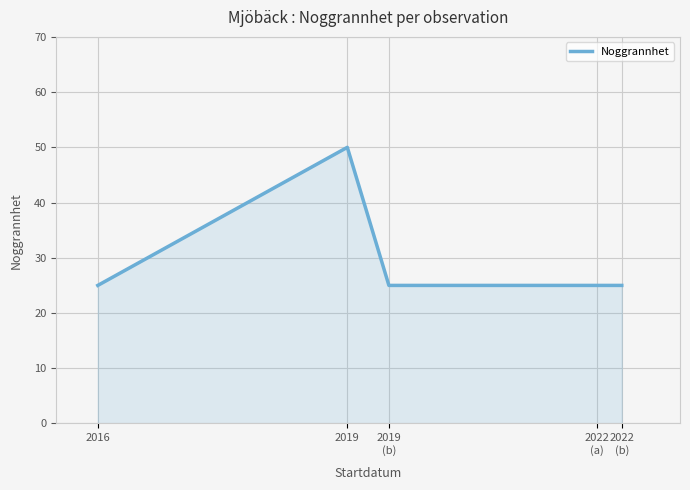

What position from the right is 2016?

5